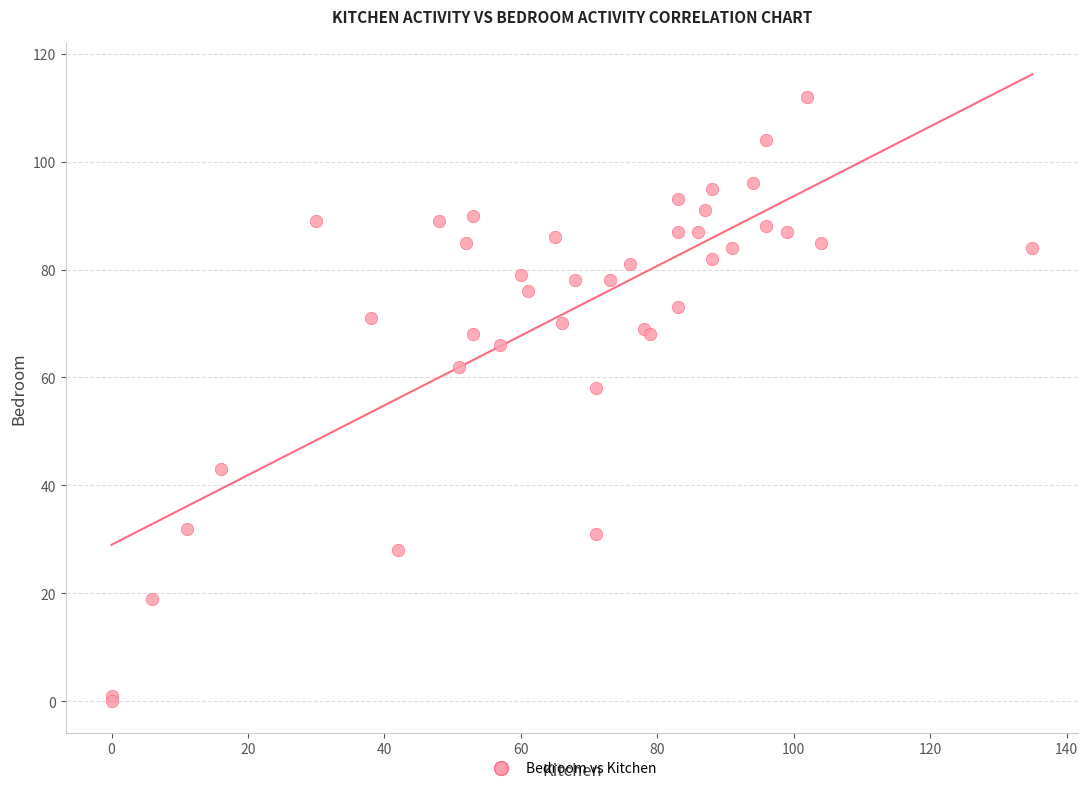

What Y value in the scatter plot is closest to 56?

58